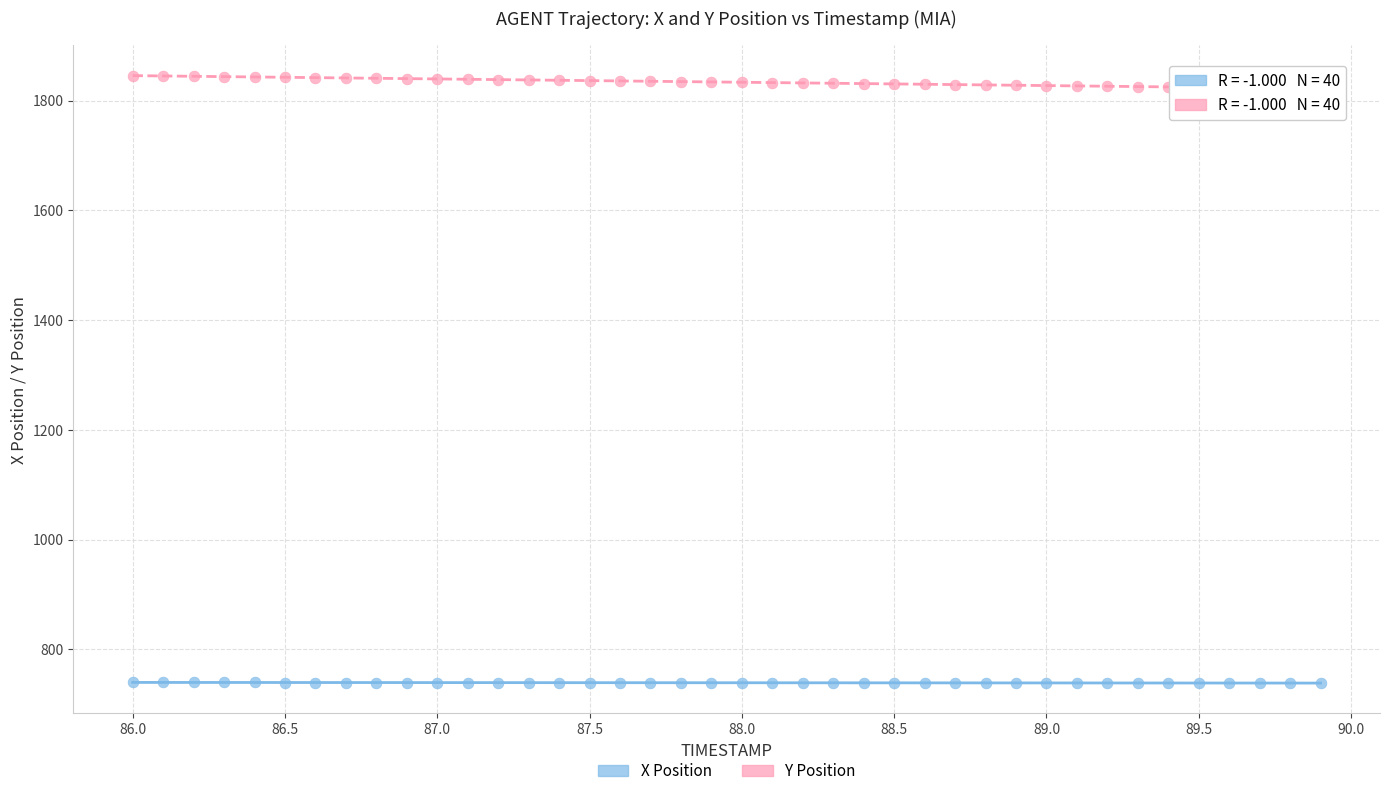

Which series reaches the minimum Y coordinate?

X Position